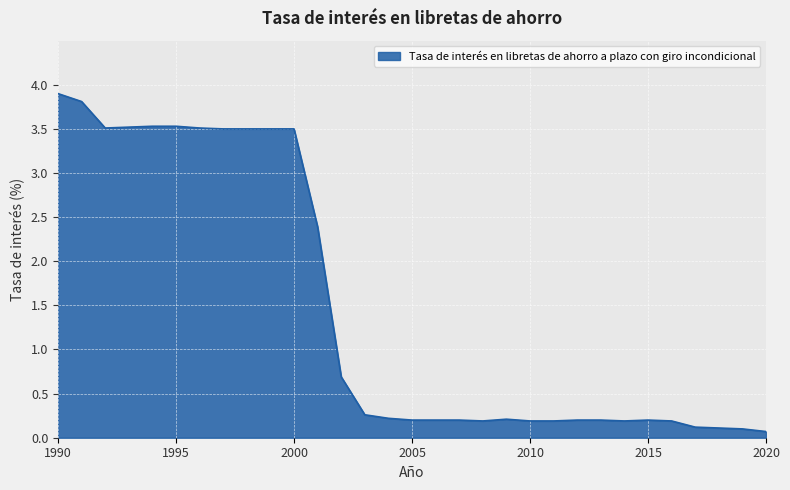

What is the difference between the maximum and minimum values?

3.8